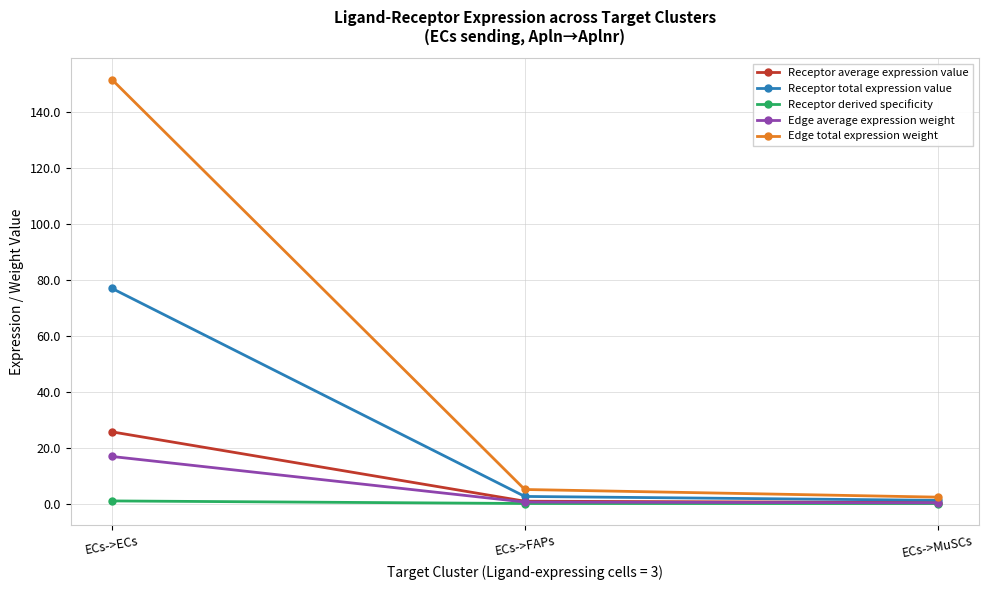

What is the sum of the Receptor total expression value values at ECs->MuSCs and ECs->ECs?

78.1